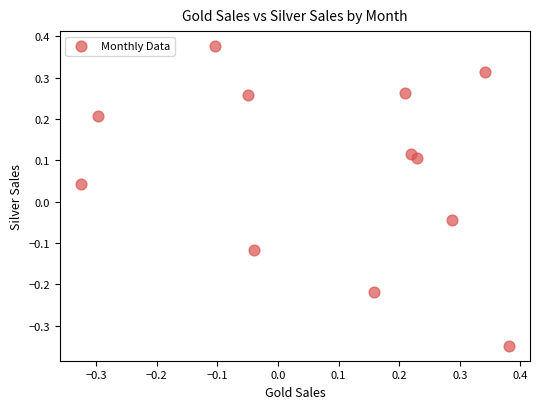

What is the range of X values (max minus min)?

0.7